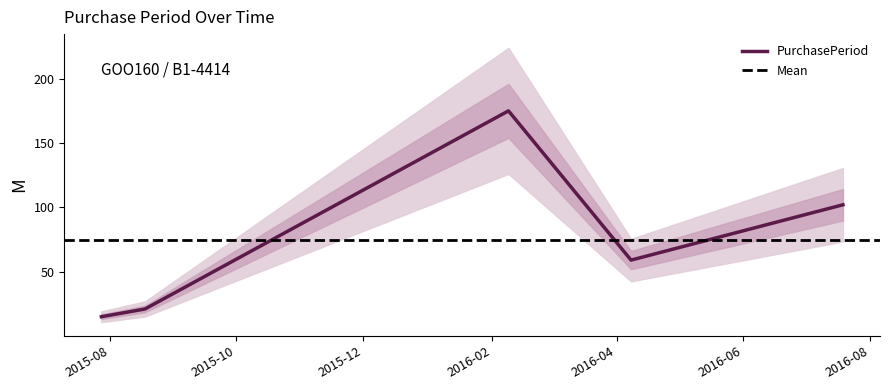

How many lines are shown in the chart?

1